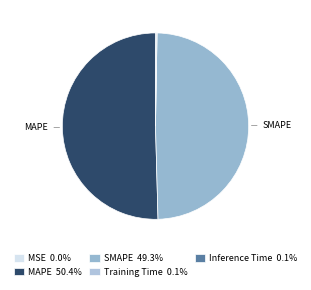

Rank the categories by value from highest to lowest.

MAPE, SMAPE, Inference Time, Training Time, MSE